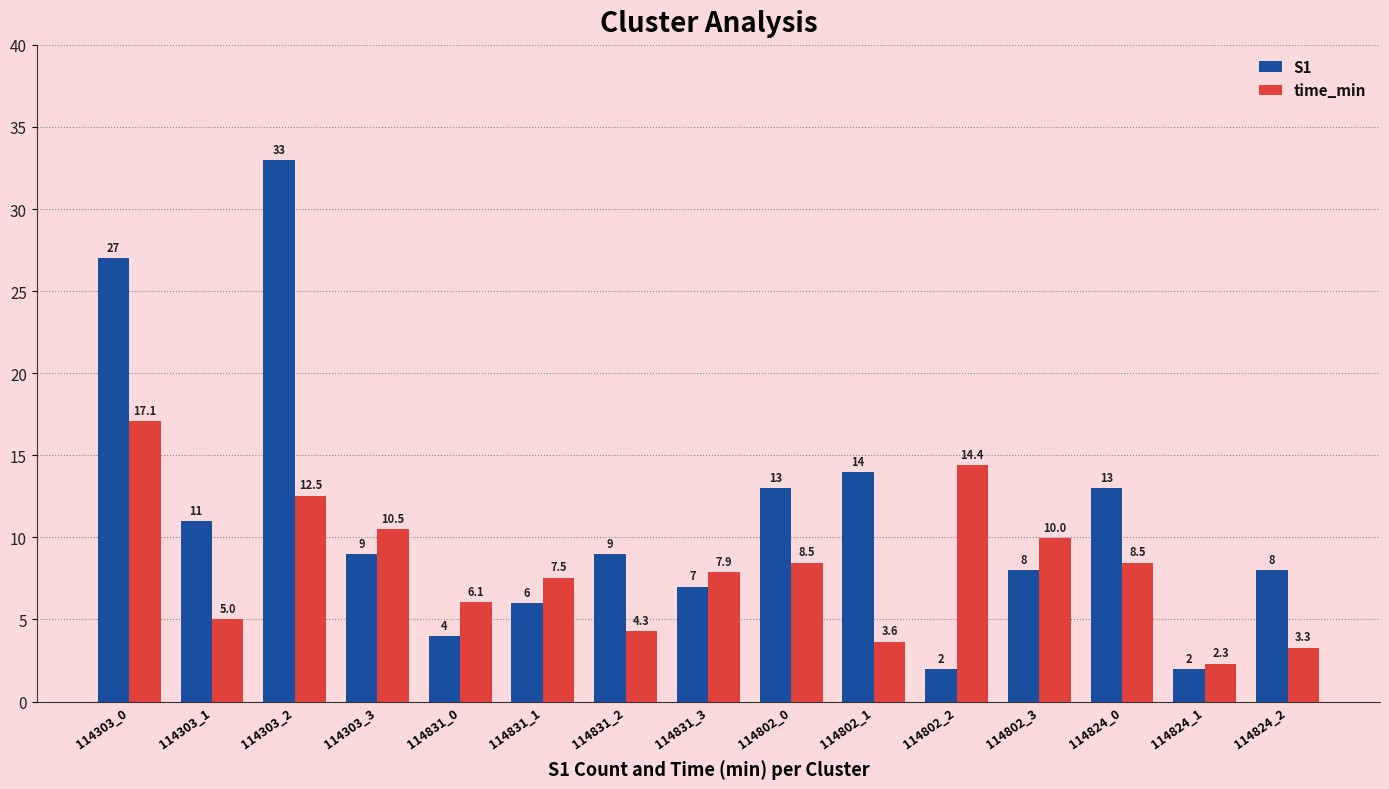

How many data points in time_min are less than 7?

6